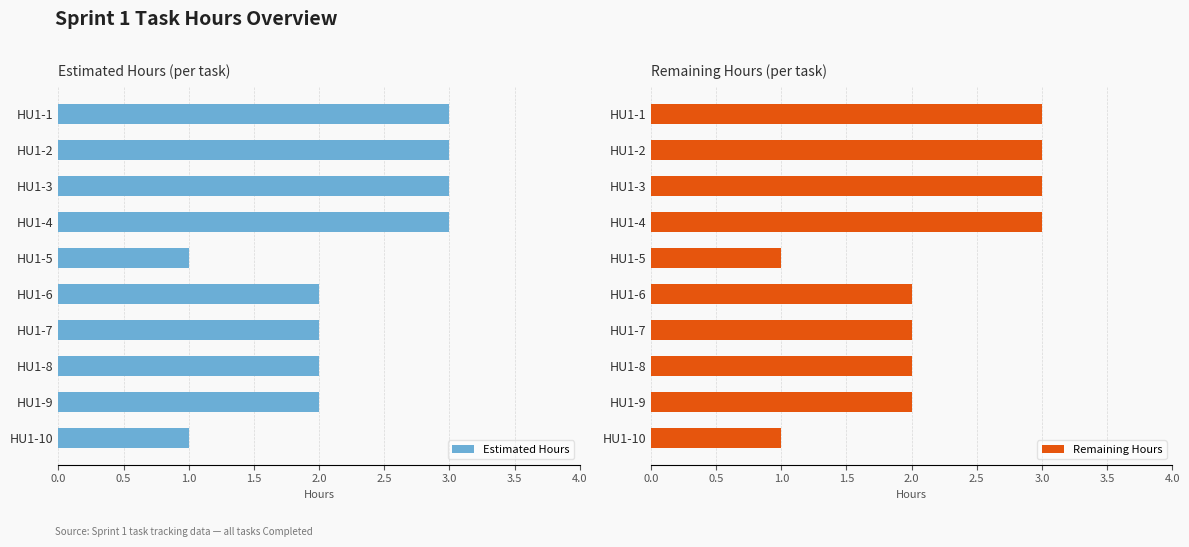

How many groups of bars are there?

10